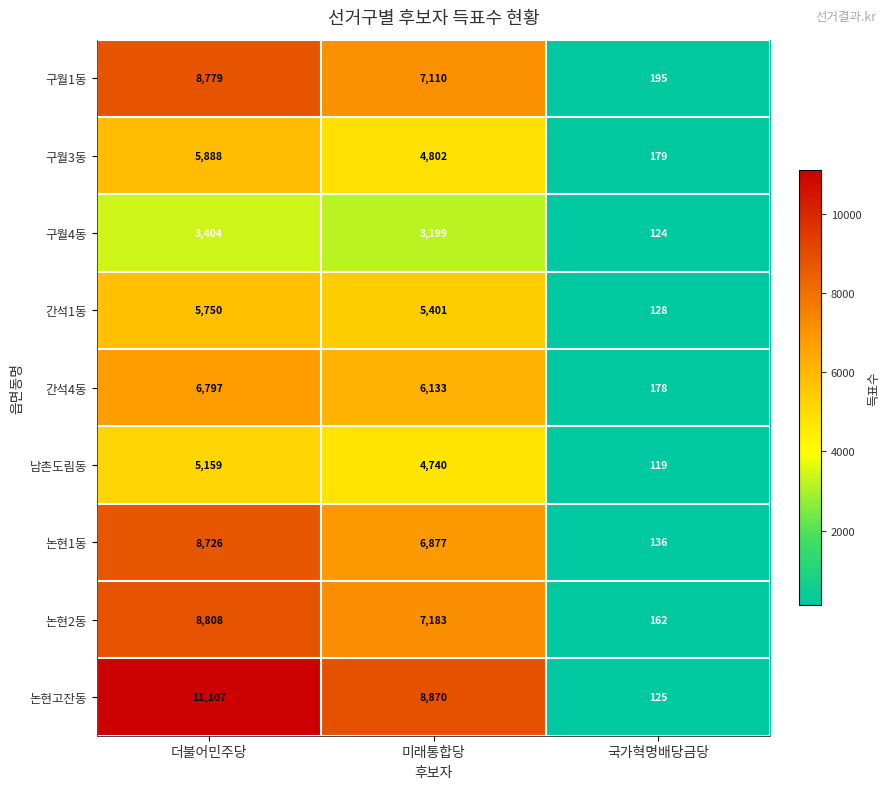

How many categories are shown in the chart?

3